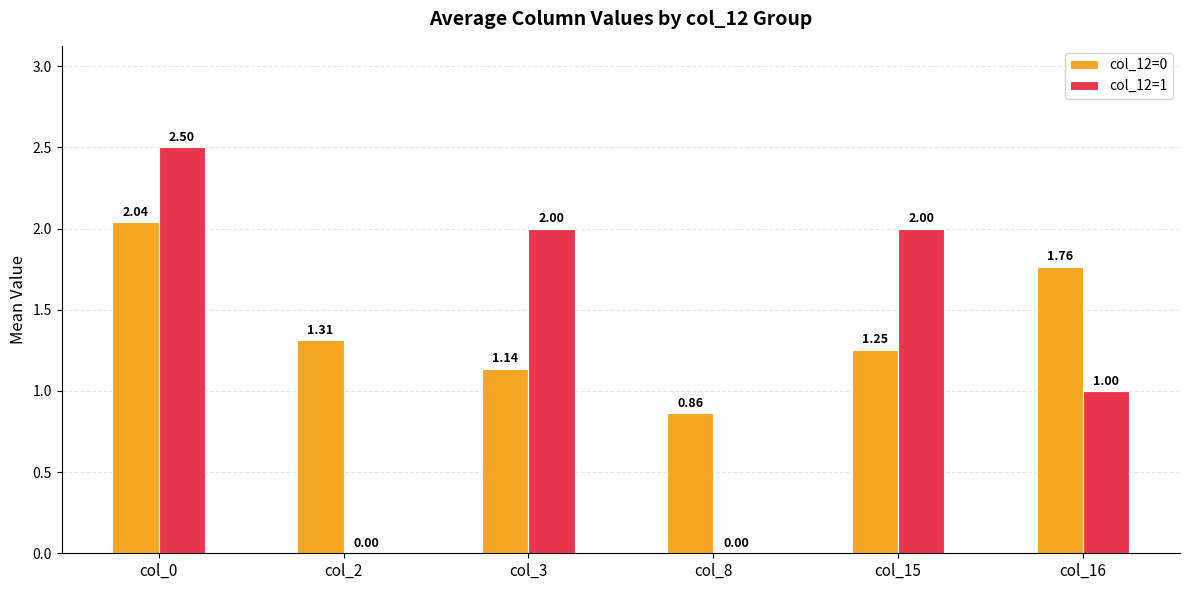

Which series changed the most between col_0 and col_8?

col_12=1